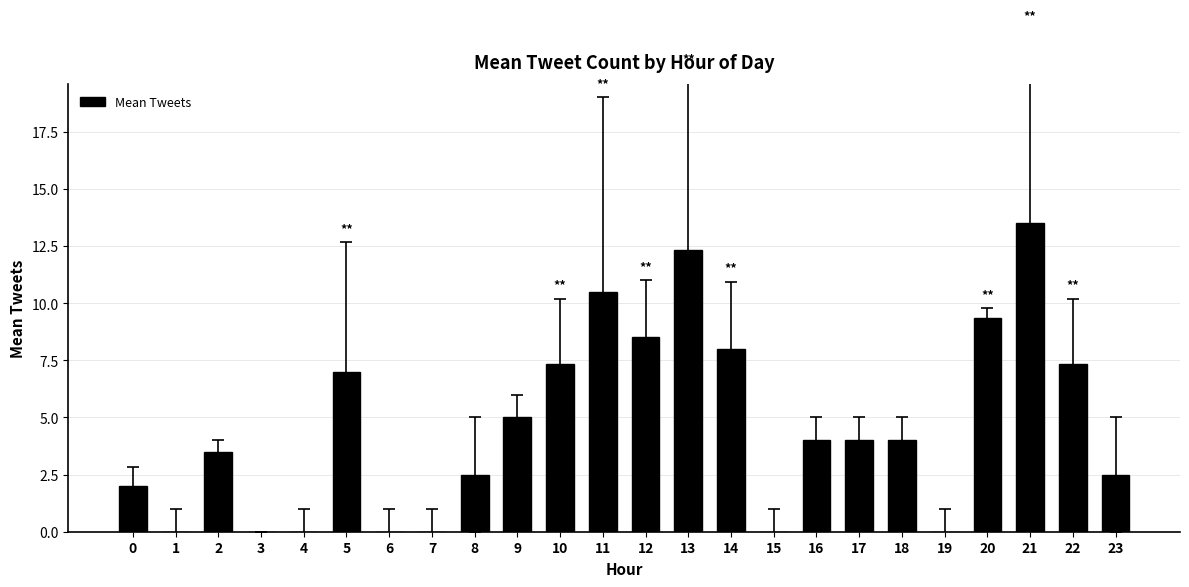

Are the bars horizontal?

No